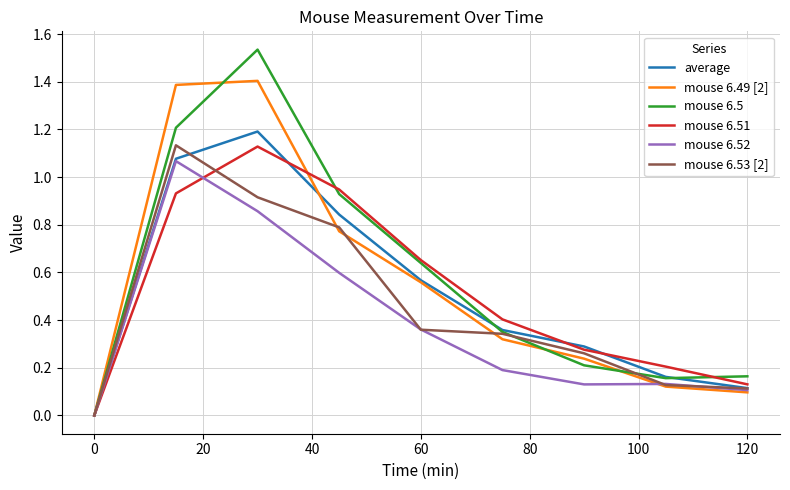

What is the highest value of the average series?

1.2